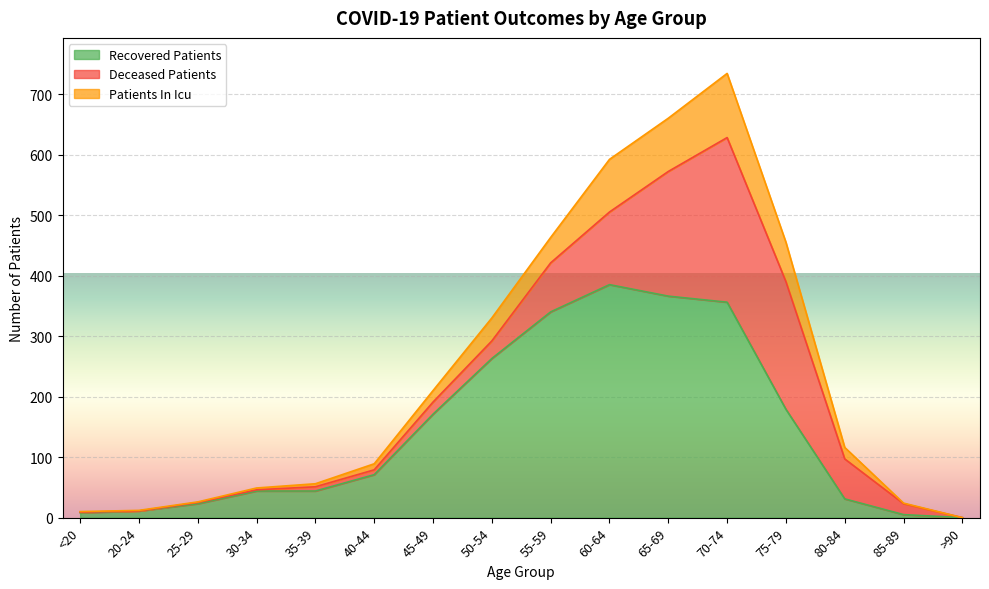

At which category is the sum across all series the highest?

70-74